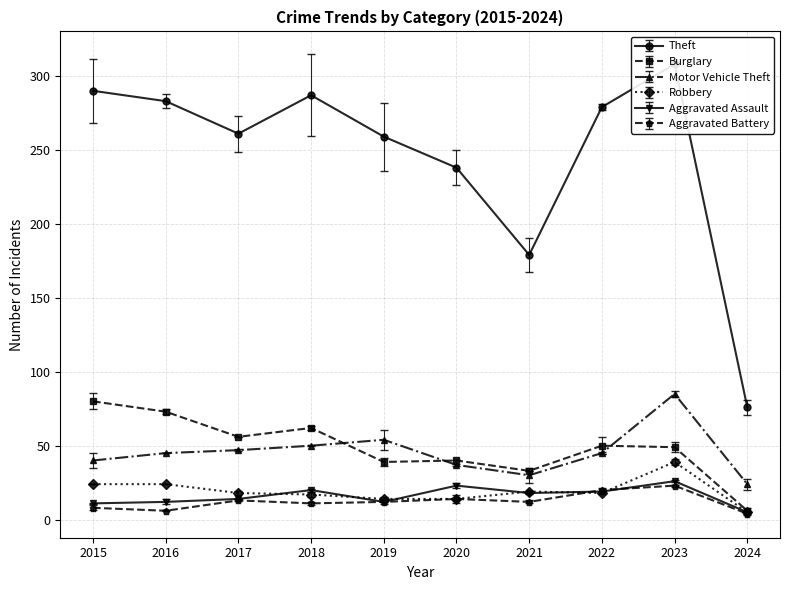

What is the difference between the highest and lowest values at 2017?

248